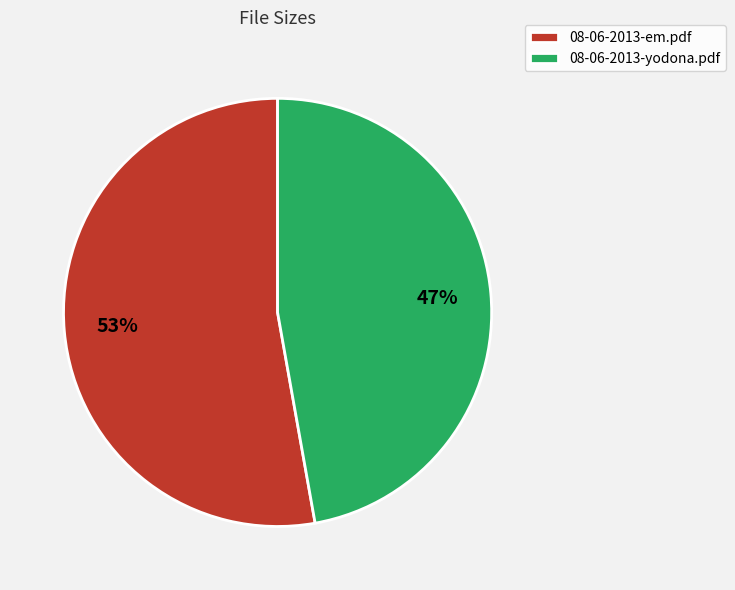

Approximately how many times larger is the value at 08-06-2013-em.pdf compared to 08-06-2013-yodona.pdf?

1.1